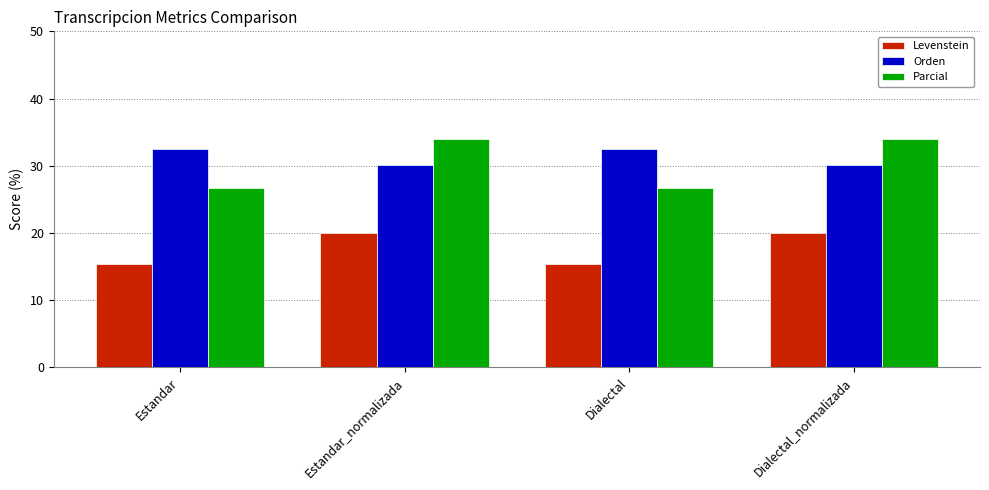

What are all the series names shown in the legend?

Levenstein, Orden, Parcial